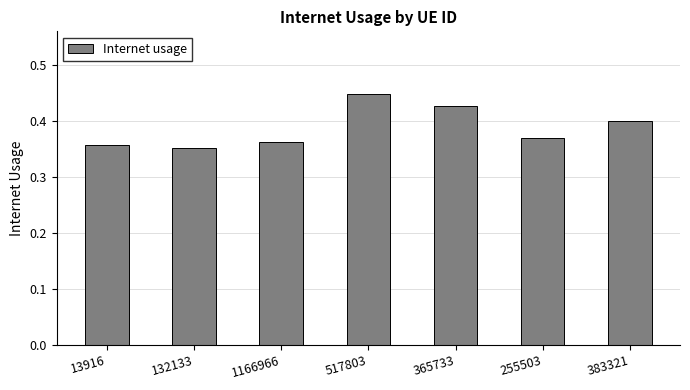

What is the label of the 2nd bar from the left?

132133